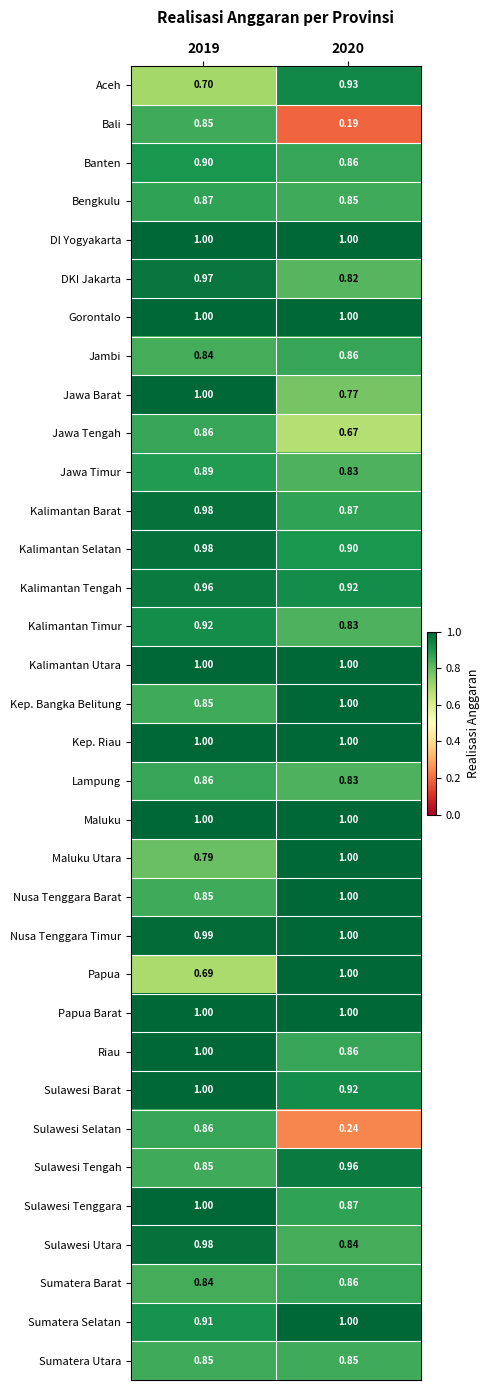

Which series has the widest spread of values?

Bali